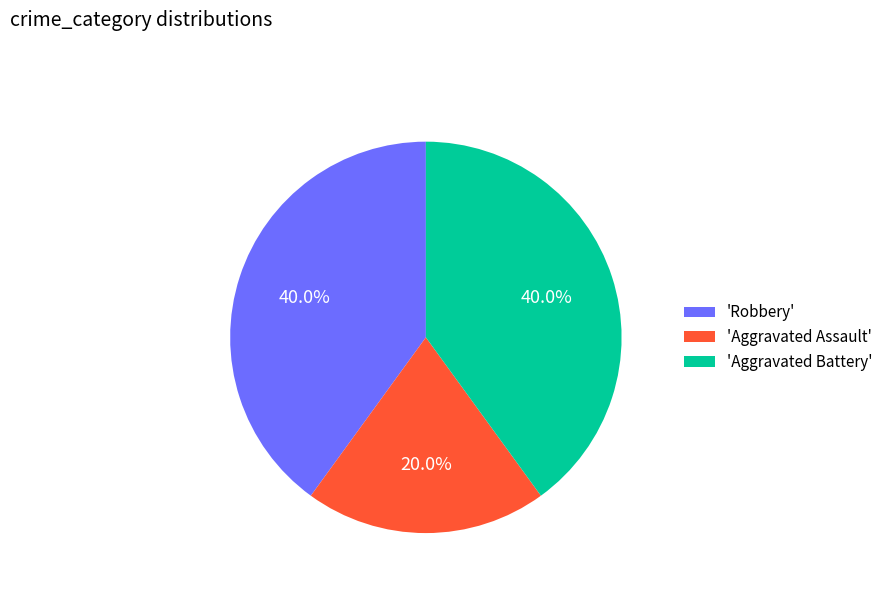

Which slice is the smallest?

'Aggravated Assault'